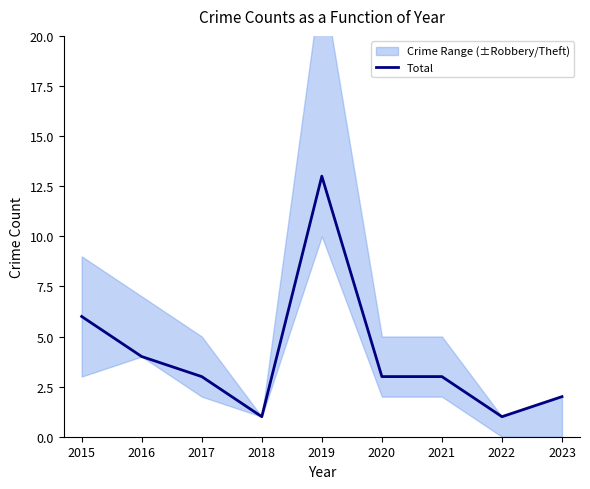

True or false: there are more than 2 points higher than both neighbors.

False